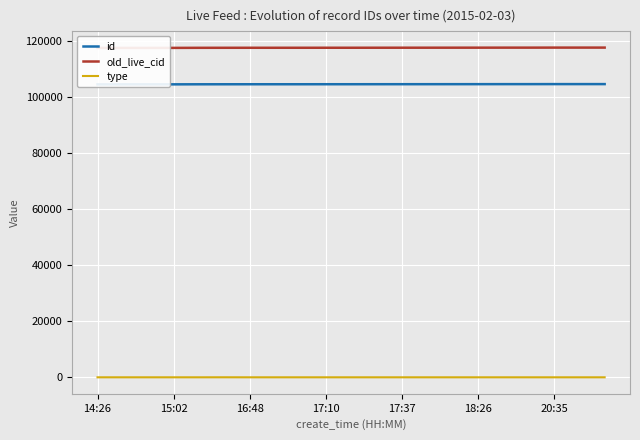

True or false: old_live_cid has more than 0 points higher than both neighbors.

False